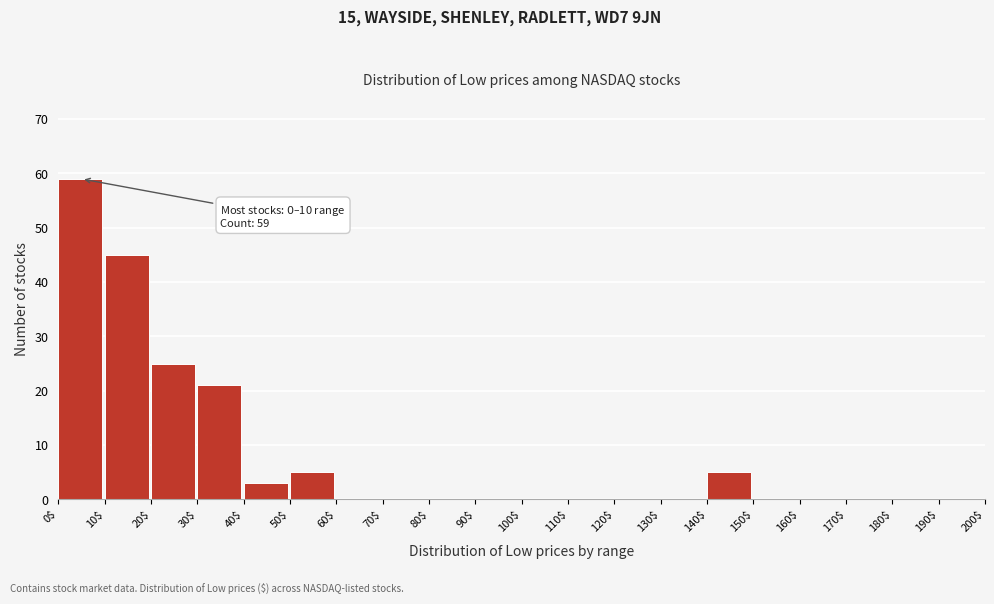

Which range on the x-axis has the tallest bar?

0$ to 10$